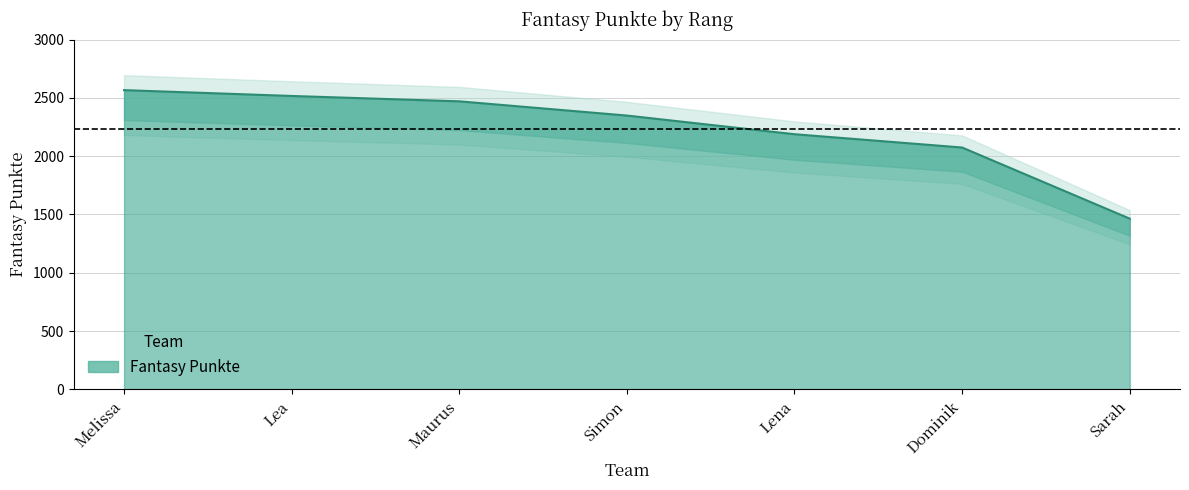

What is the label of the 7th point from the left?

Sarah